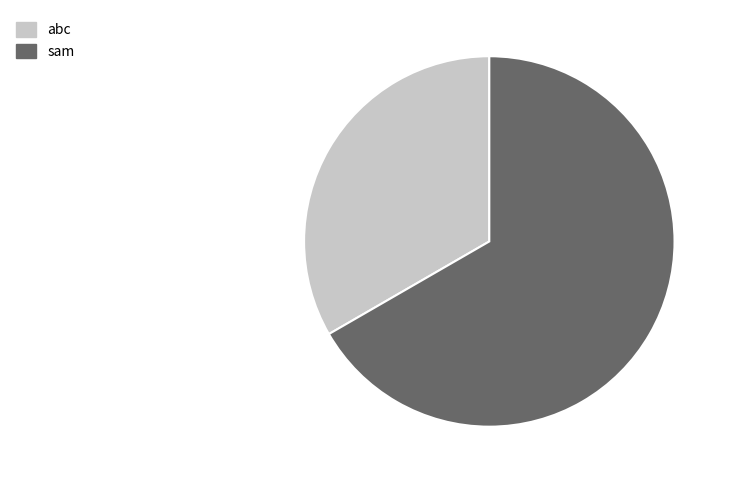

Rank the categories by value from lowest to highest.

abc, sam